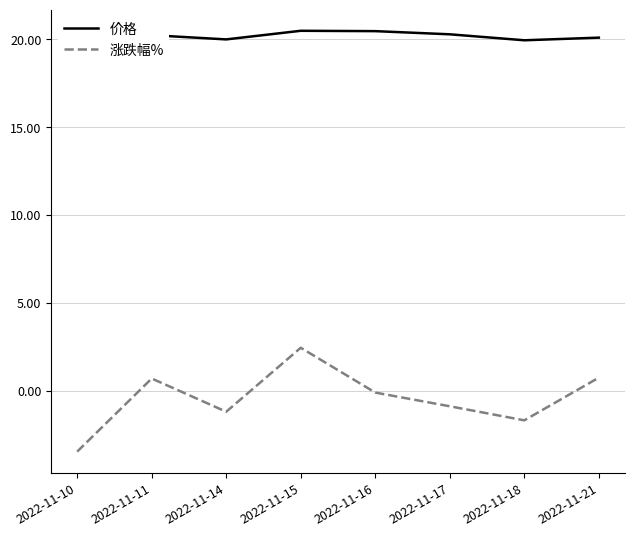

What are all the series names shown in the legend?

价格, 涨跌幅%